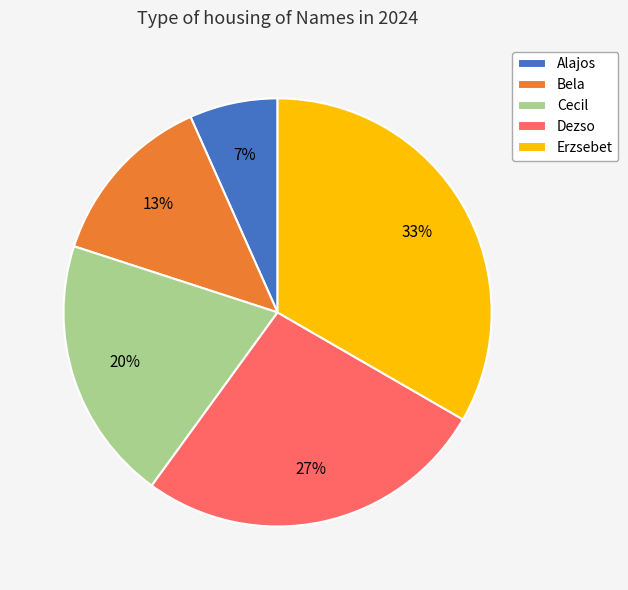

Which has a higher value, Alajos or Cecil?

Cecil